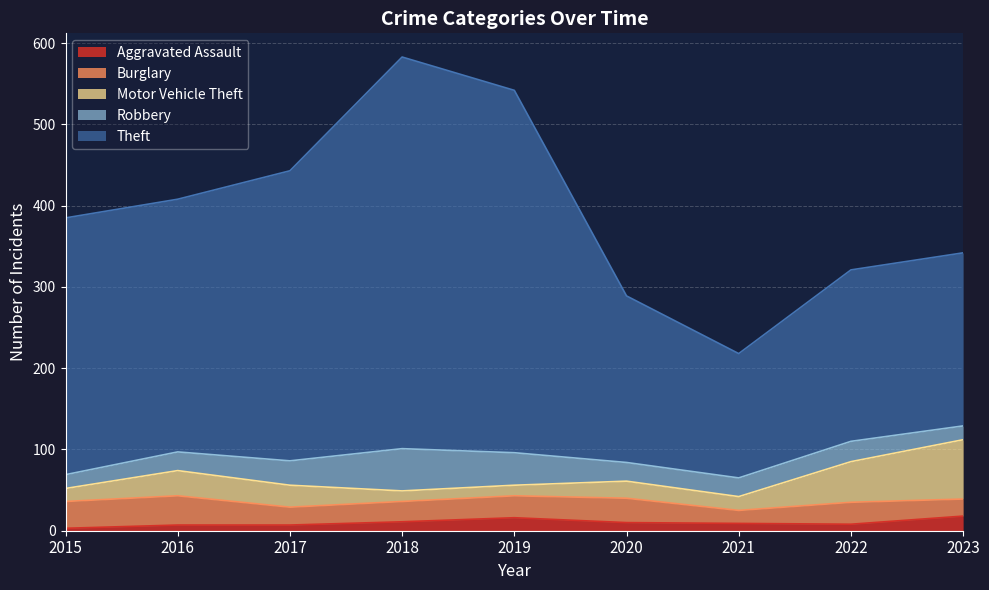

What are all the series names shown in the legend?

Aggravated Assault, Burglary, Motor Vehicle Theft, Robbery, Theft